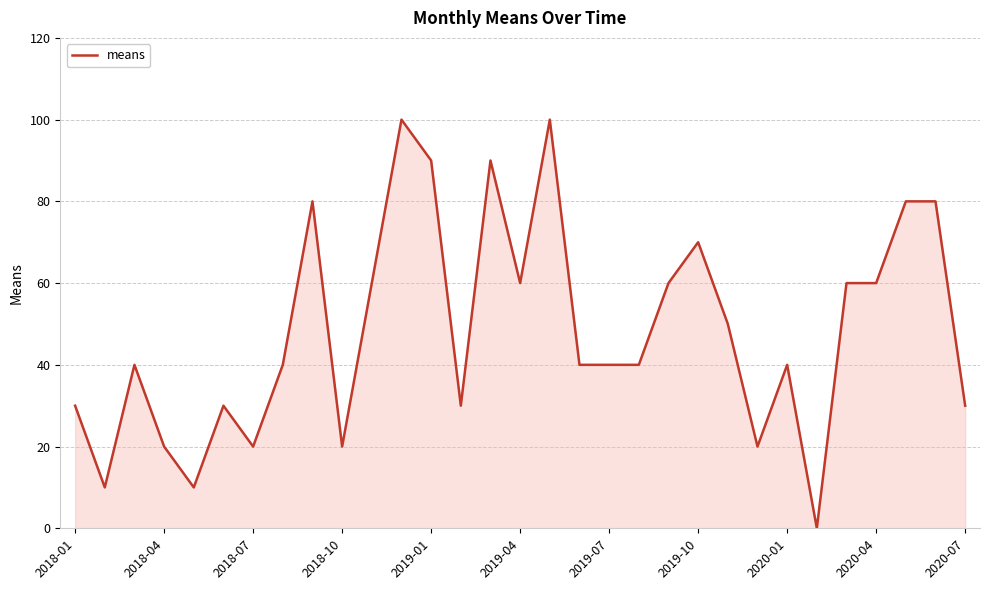

How many values are above zero?

30